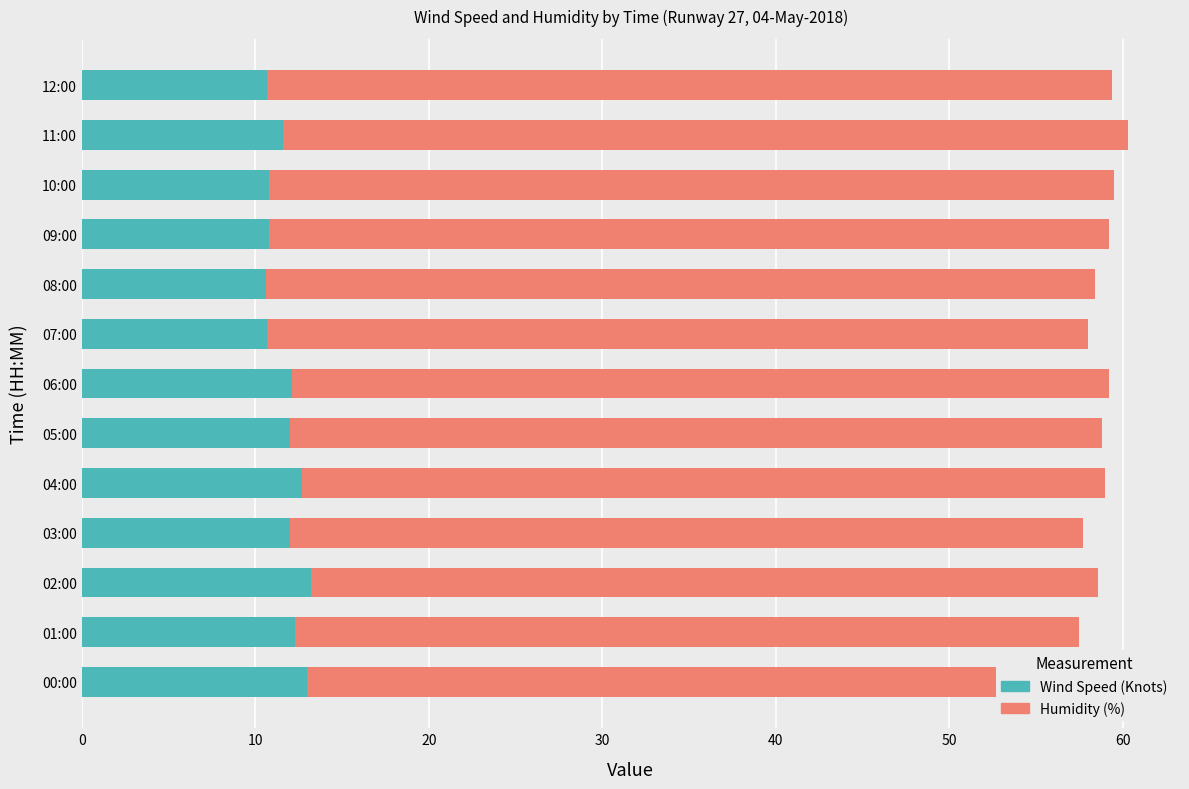

Reading left to right, what are all the values shown in this chart?

Wind Speed (Knots): 13.0	12.3	13.2	12.0	12.7	12.0	12.1	10.7	10.6	10.8	10.8	11.6	10.7
Humidity (%): 44.9	45.2	45.4	45.7	46.3	46.8	47.1	47.3	47.8	48.4	48.7	48.7	48.7